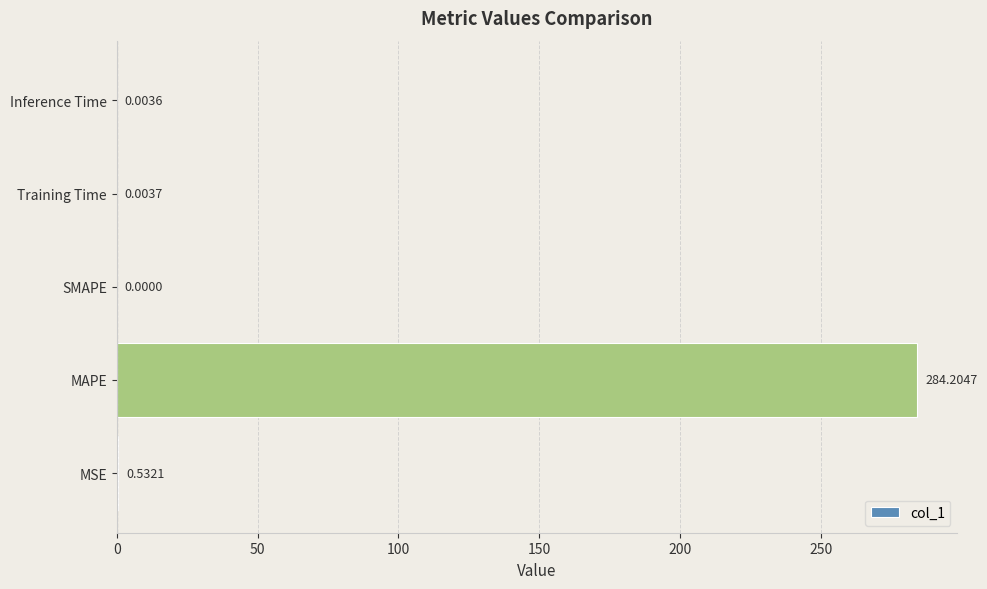

At which category does the chart reach its peak across all series?

MAPE